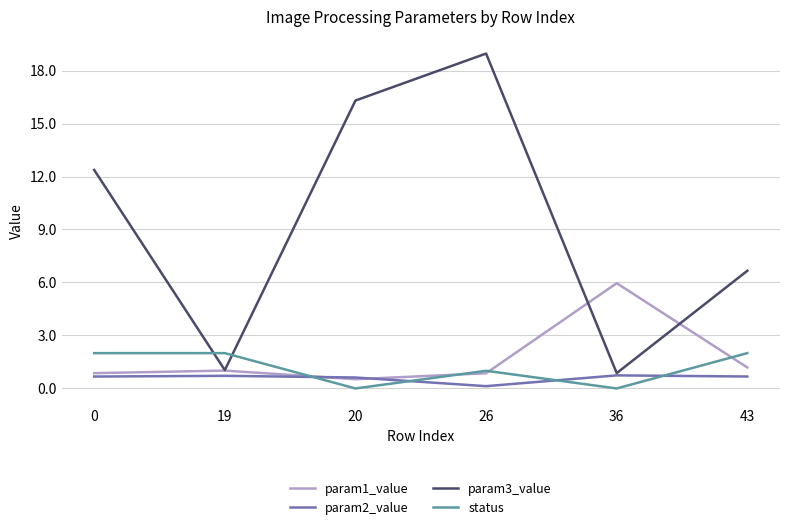

What are all the series names shown in the legend?

param1_value, param2_value, param3_value, status